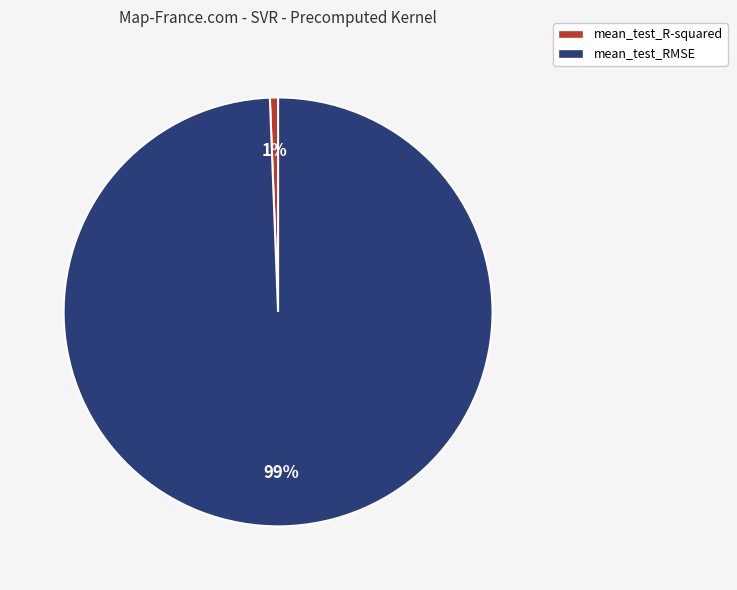

To the nearest percent, what is the combined percentage of mean_test_RMSE and mean_test_R-squared?

100%